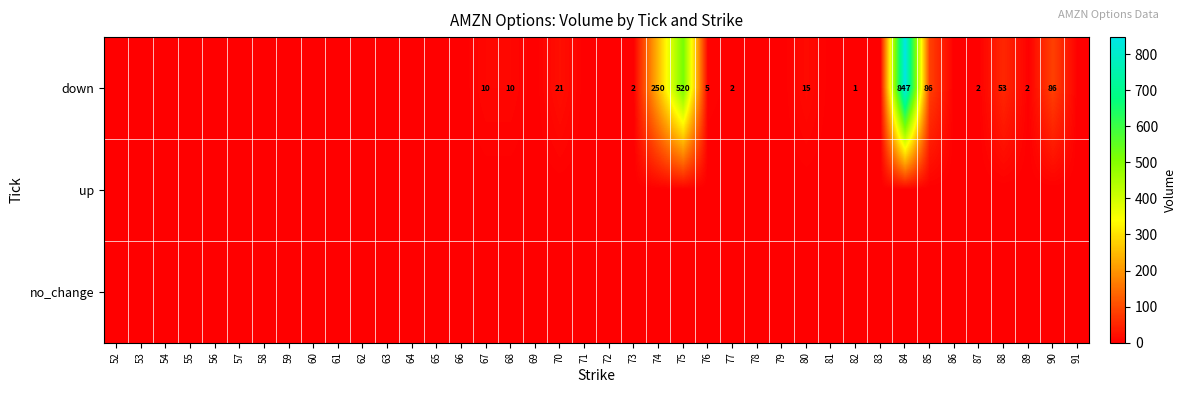

True or false: down has a value of 2 at 73.

True